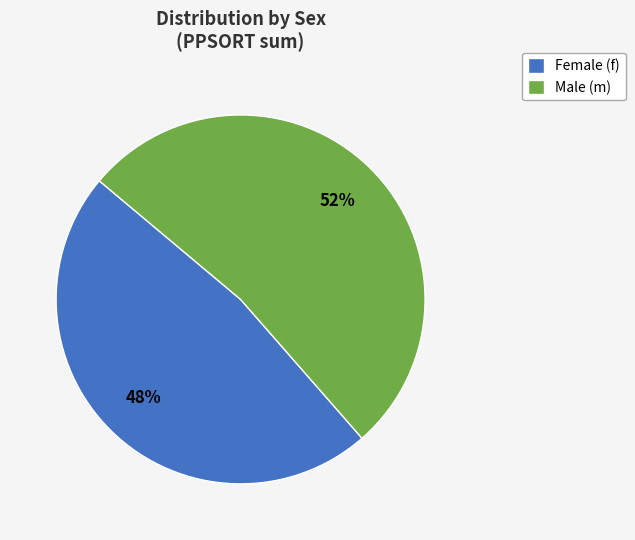

Which slice is the largest?

Male (m)